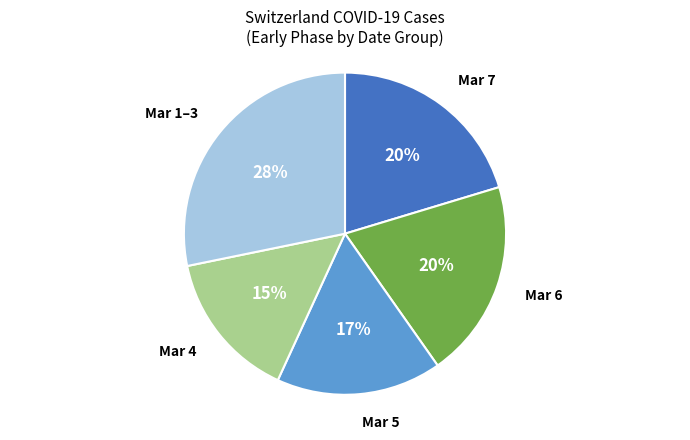

True or false: Mar 5 accounts for 11% of the total.

False